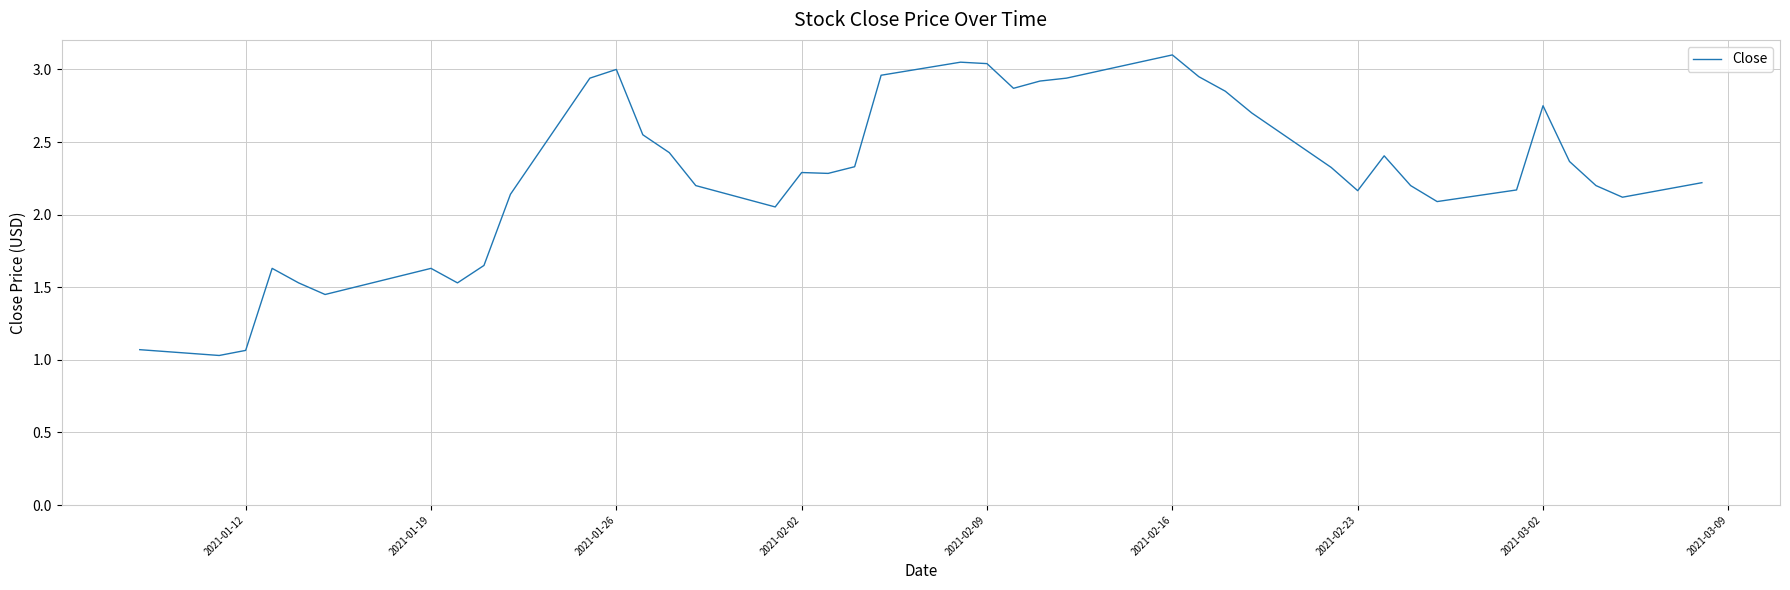

What is the smallest value displayed?

1.0